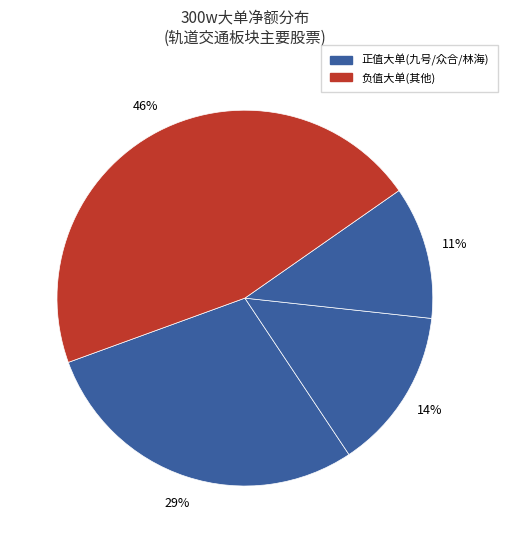

How many slices are in this pie chart?

4